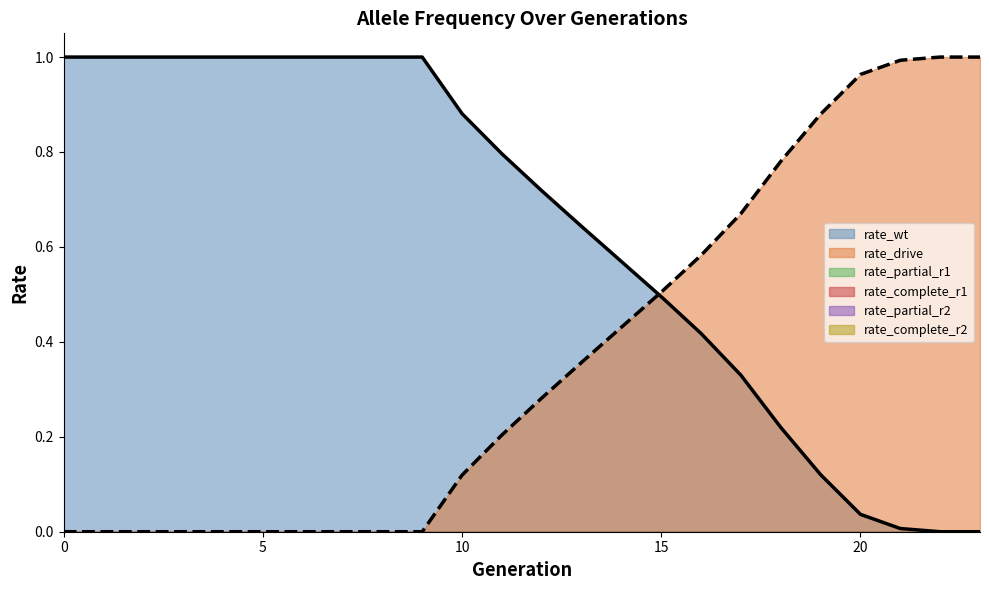

Which has a higher value, 6 or 13?

6